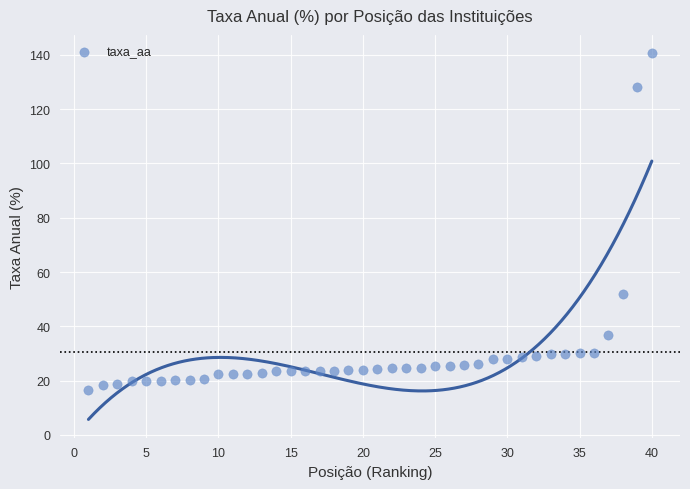

What is the range of Y values (max minus min)?

124.2